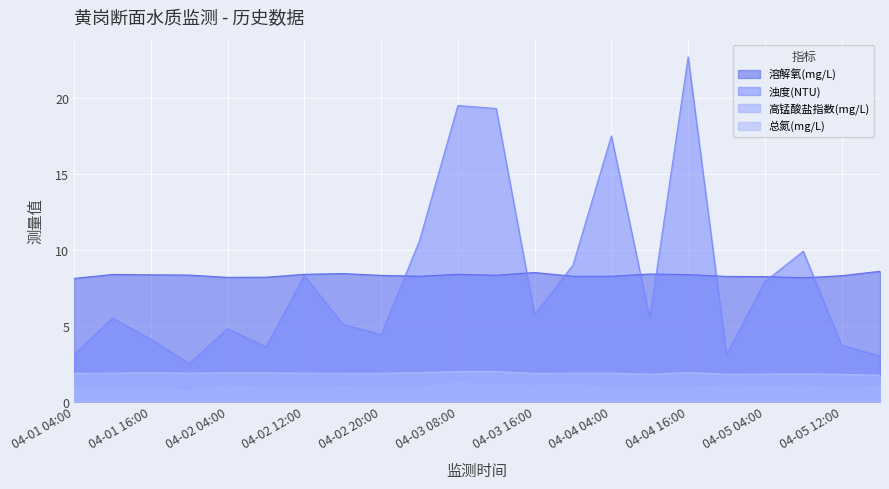

What is the difference between the maximum and second lowest values in the 浊度(NTU) series?

19.7